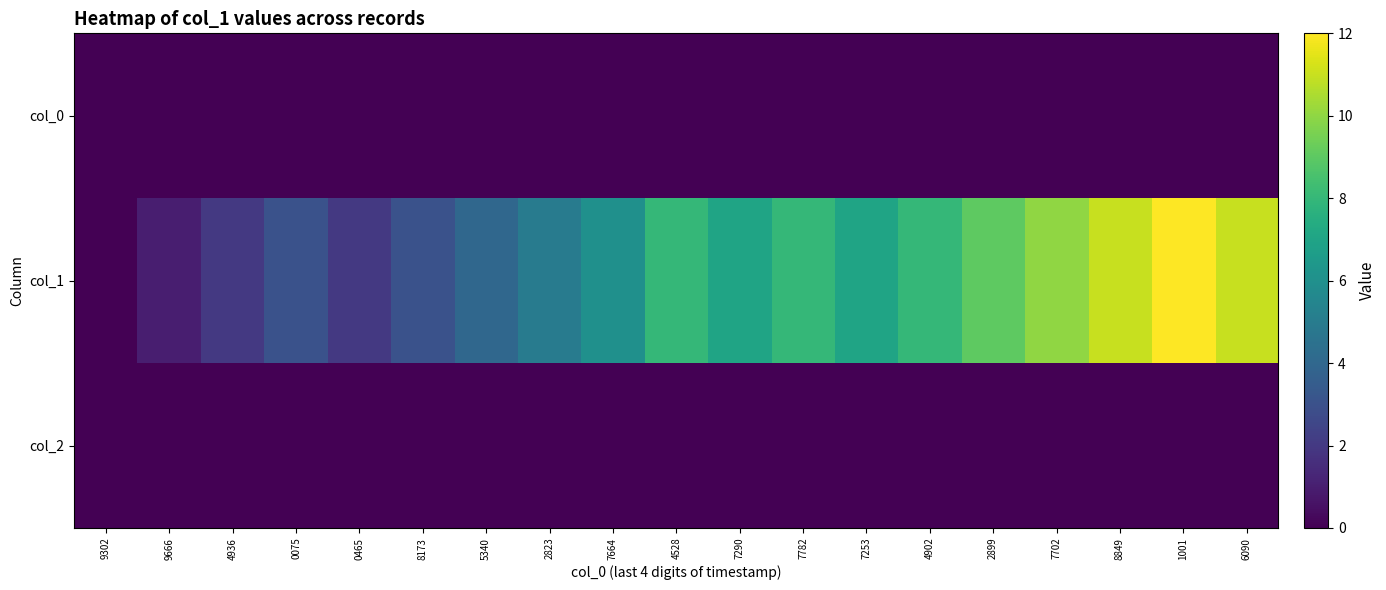

Rank the series at 7664 from lowest to highest value.

col_0, col_2, col_1